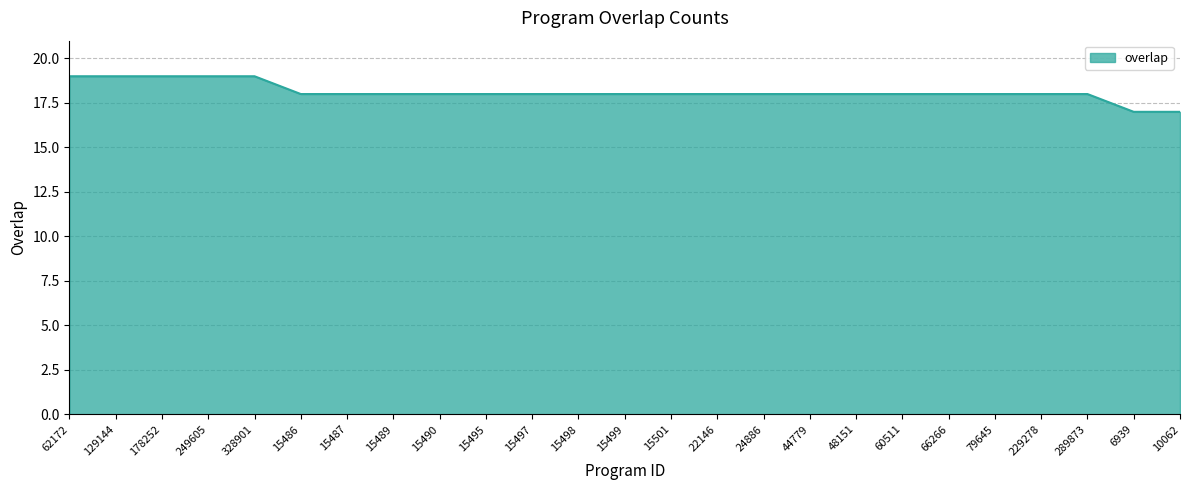

At which label does the data first exceed 18?

62172